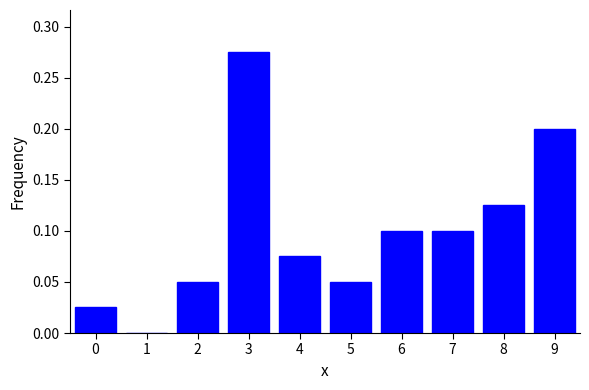

Which category has the highest value across all series?

3